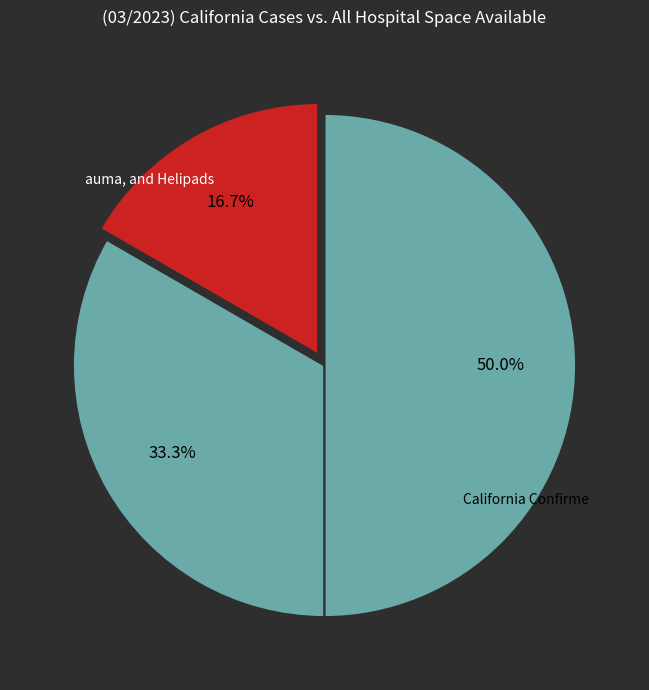

How many slices are in this pie chart?

4